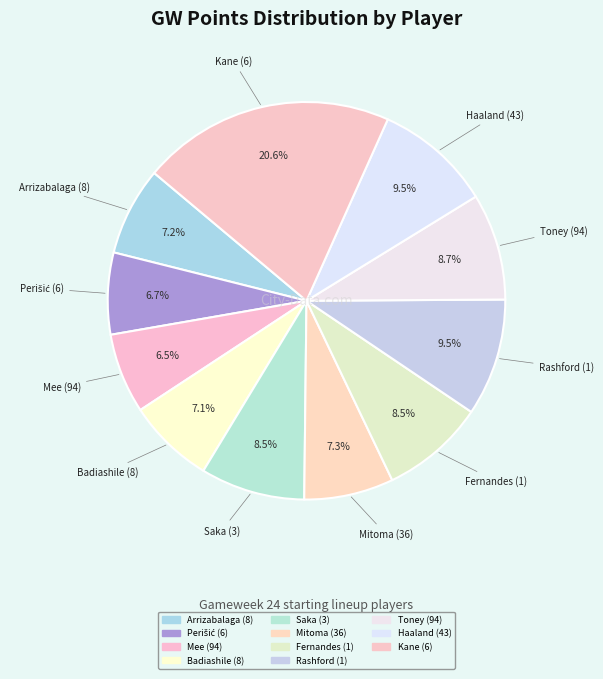

Approximately how many times larger is the value at Haaland (43) compared to Badiashile (8)?

1.3